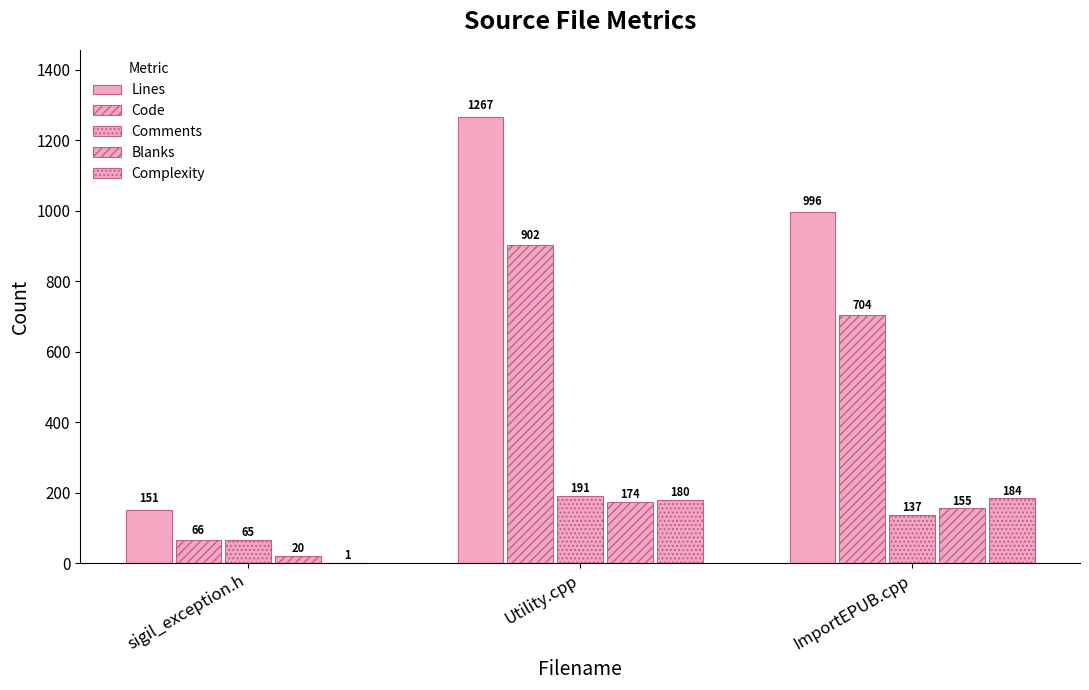

At which category is the sum across all series the highest?

Utility.cpp